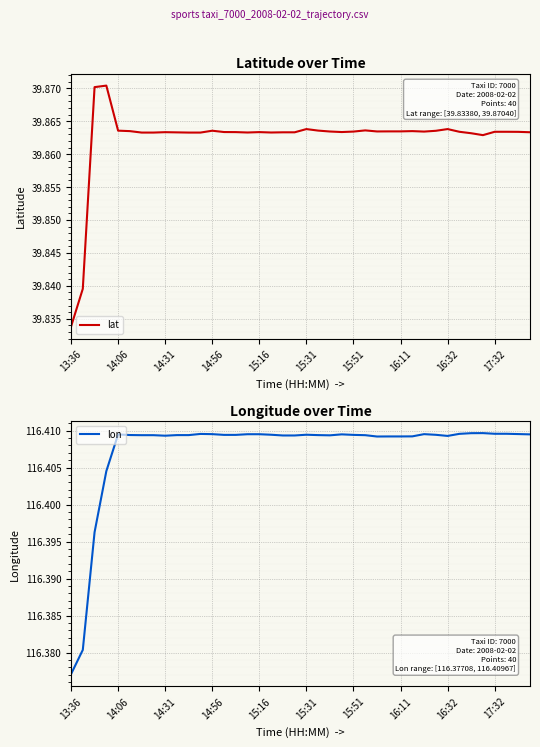

Where is lat nearest to the value 39?

13:36